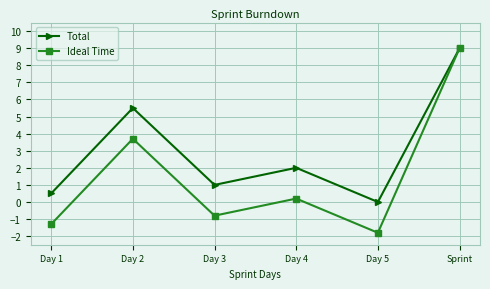

In Ideal Time, how many points are lower than both neighbors (excluding endpoints)?

2